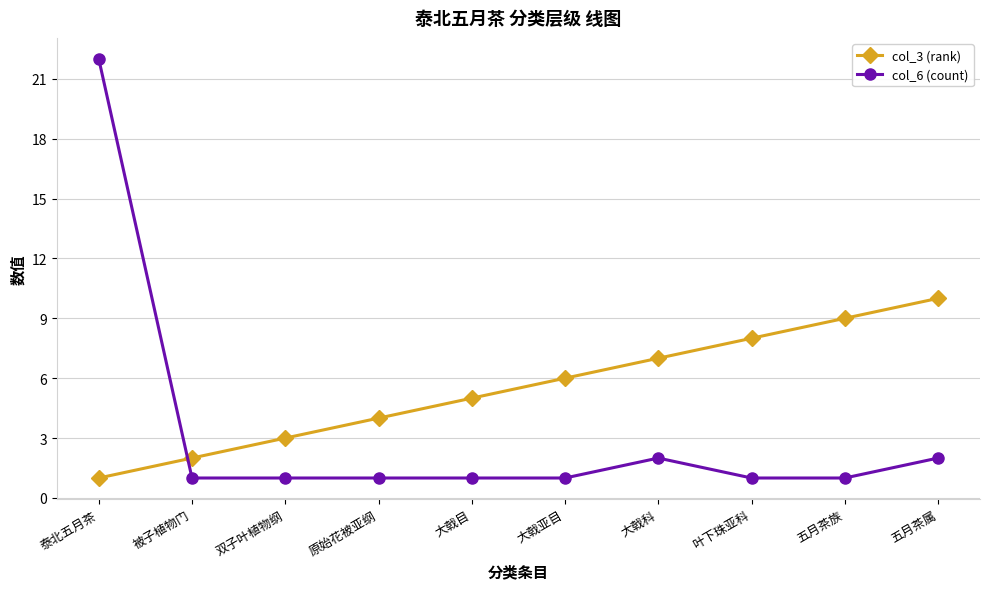

What is the minimum value for col_6 (count)?

1